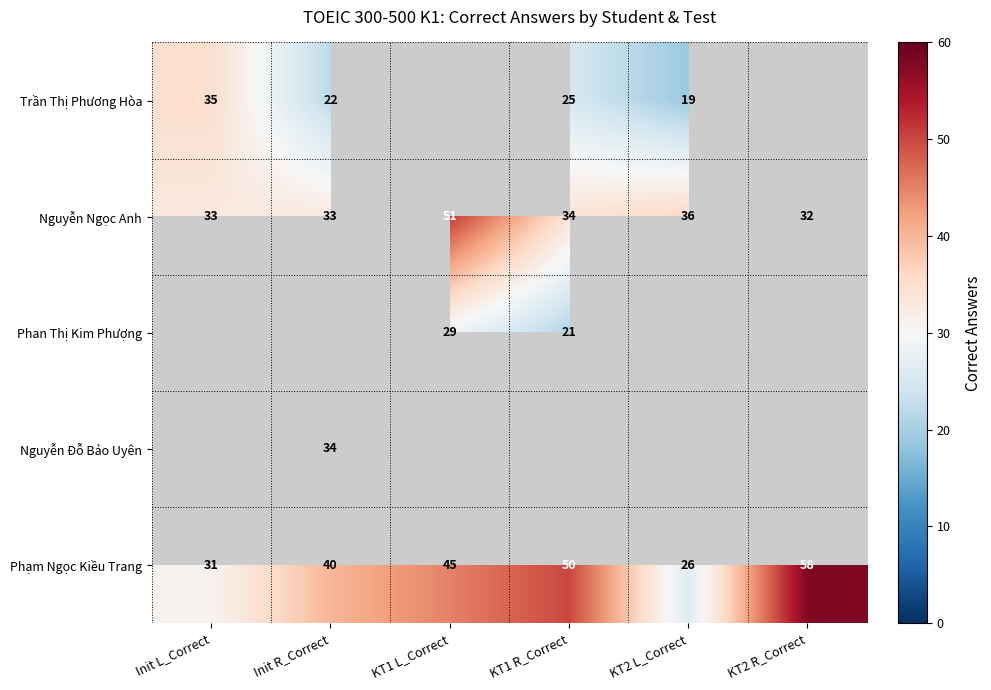

How many Phạm Ngọc Kiều Trang values are between 31 and 50?

4